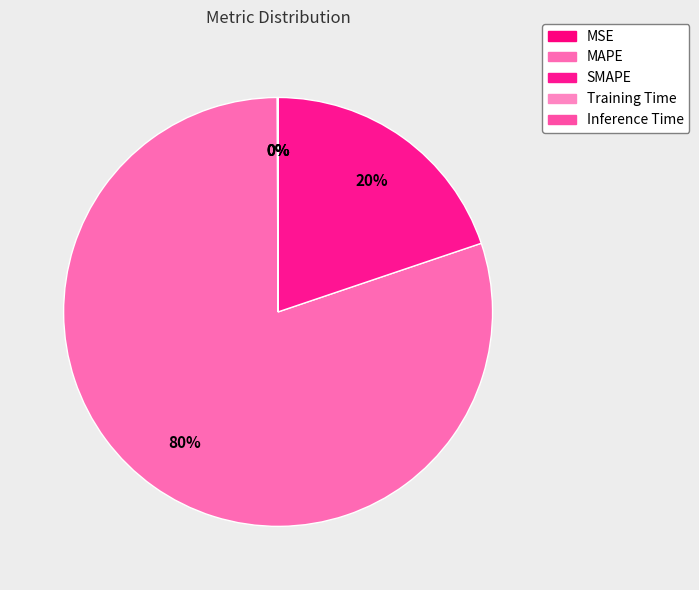

How many segments does this pie chart have?

5